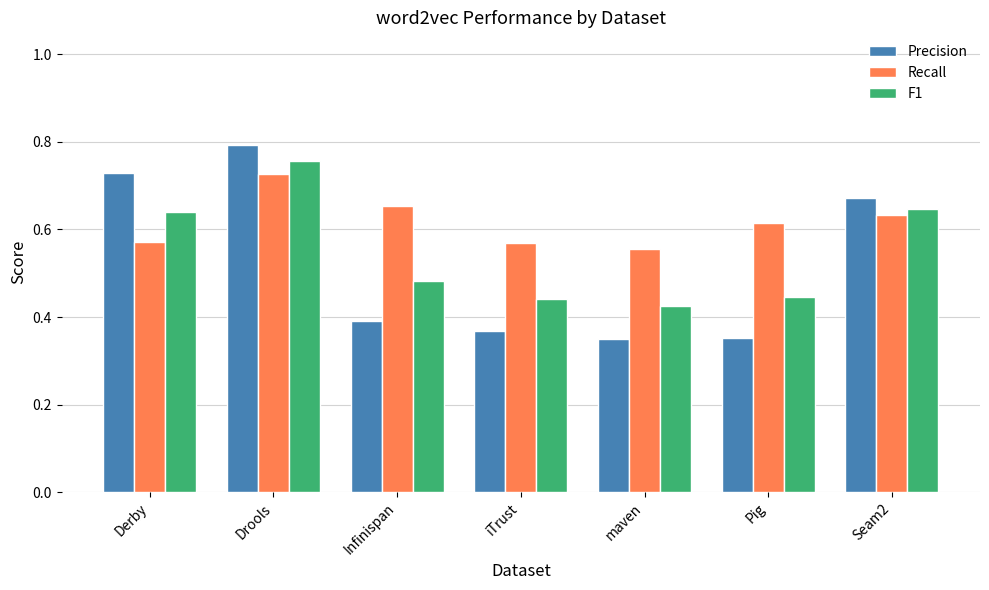

Which series has the largest total across all categories?

Recall